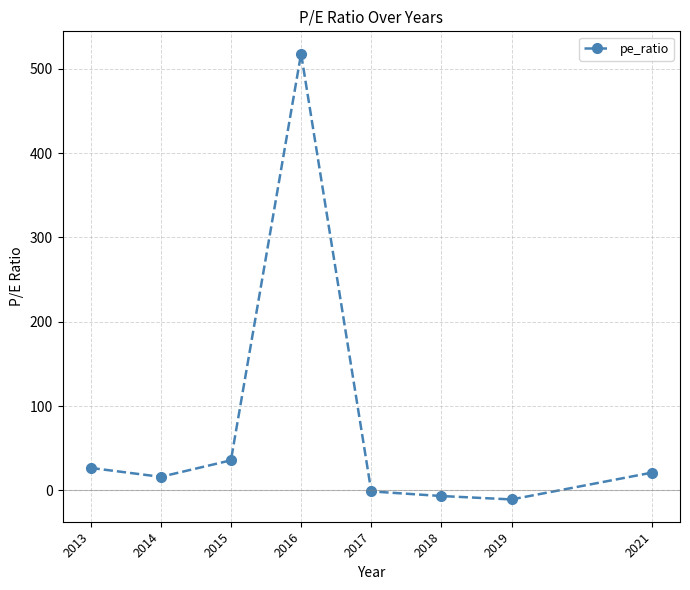

True or false: the data shows -10.7 at 2019.

True